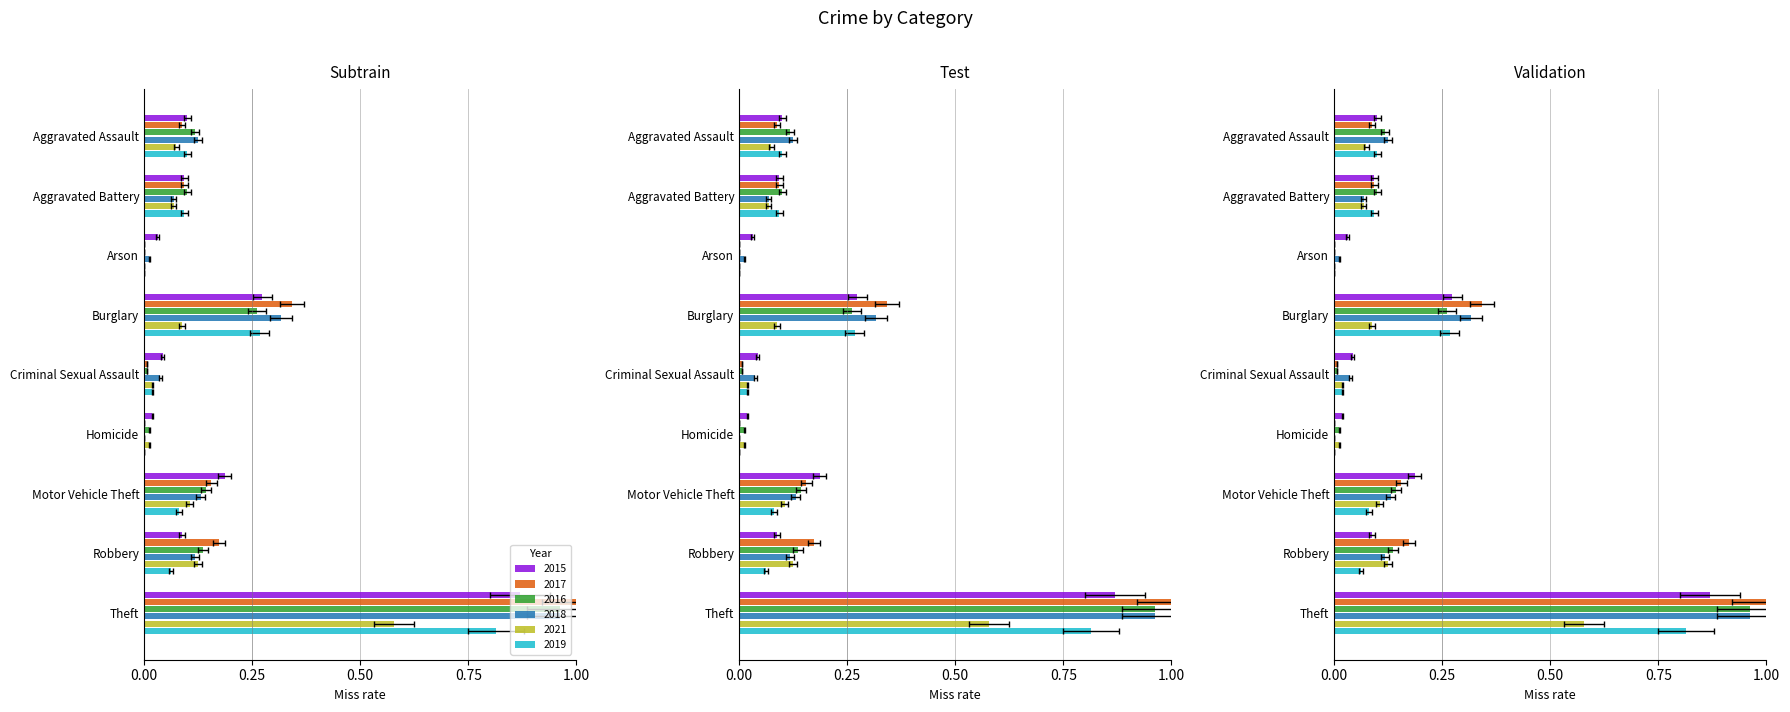

What value does the 2019 series have at Motor Vehicle Theft?

0.1